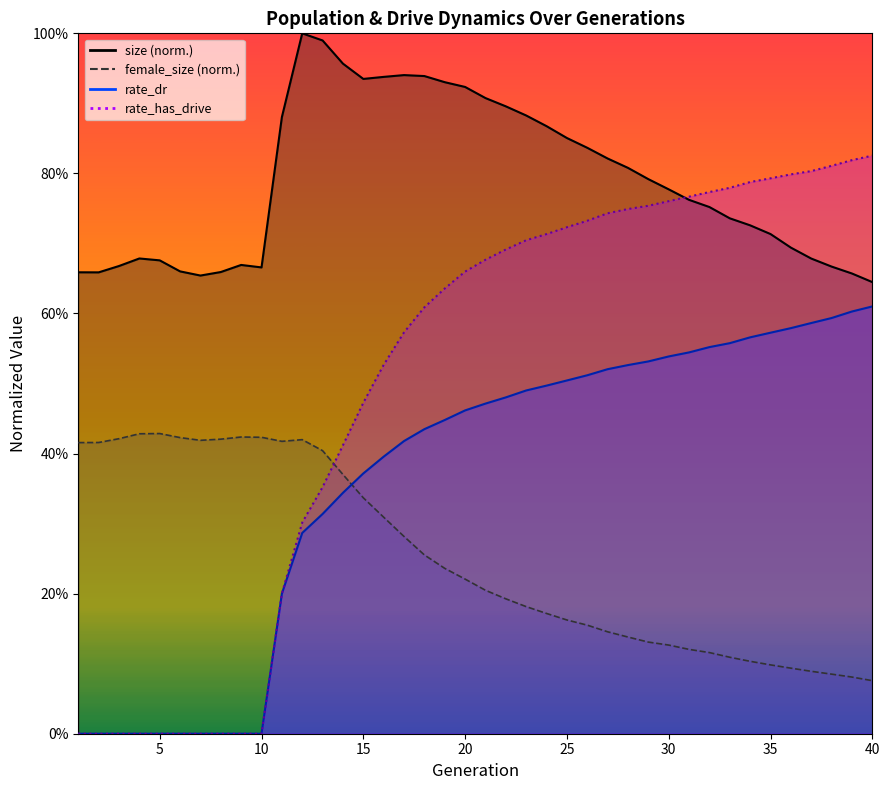

True or false: rate_has_drive has a value of 0.7 at 28.

True